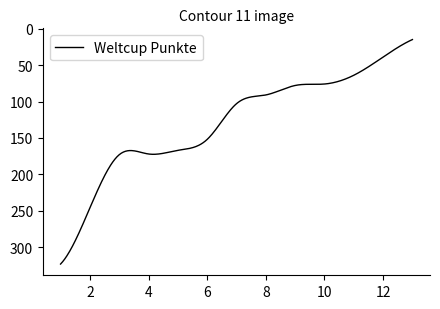

What is the minimum value shown in the chart?

15.0